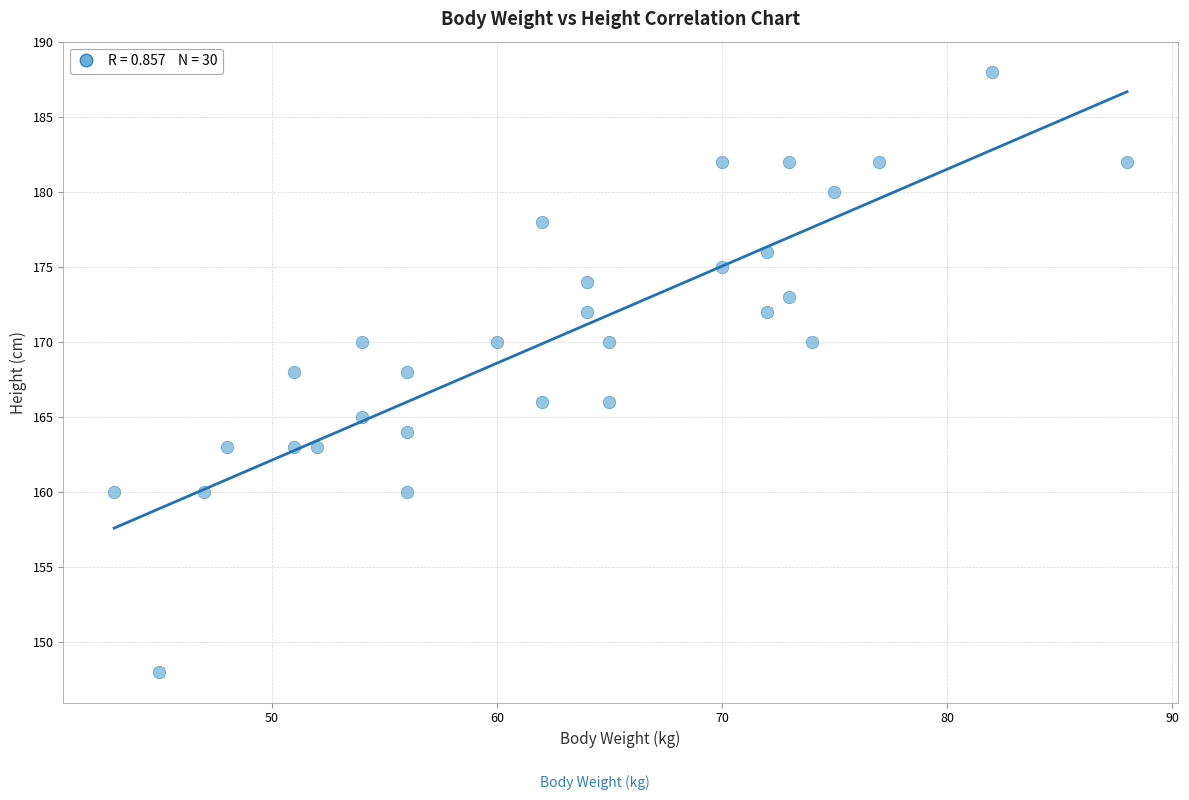

What is the range of X values (max minus min)?

45